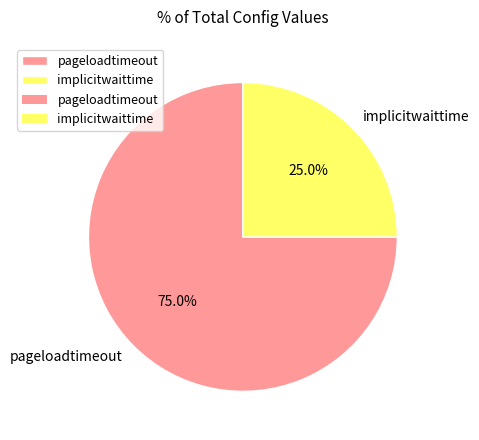

To the nearest percent, what percentage of the pie is pageloadtimeout?

75%